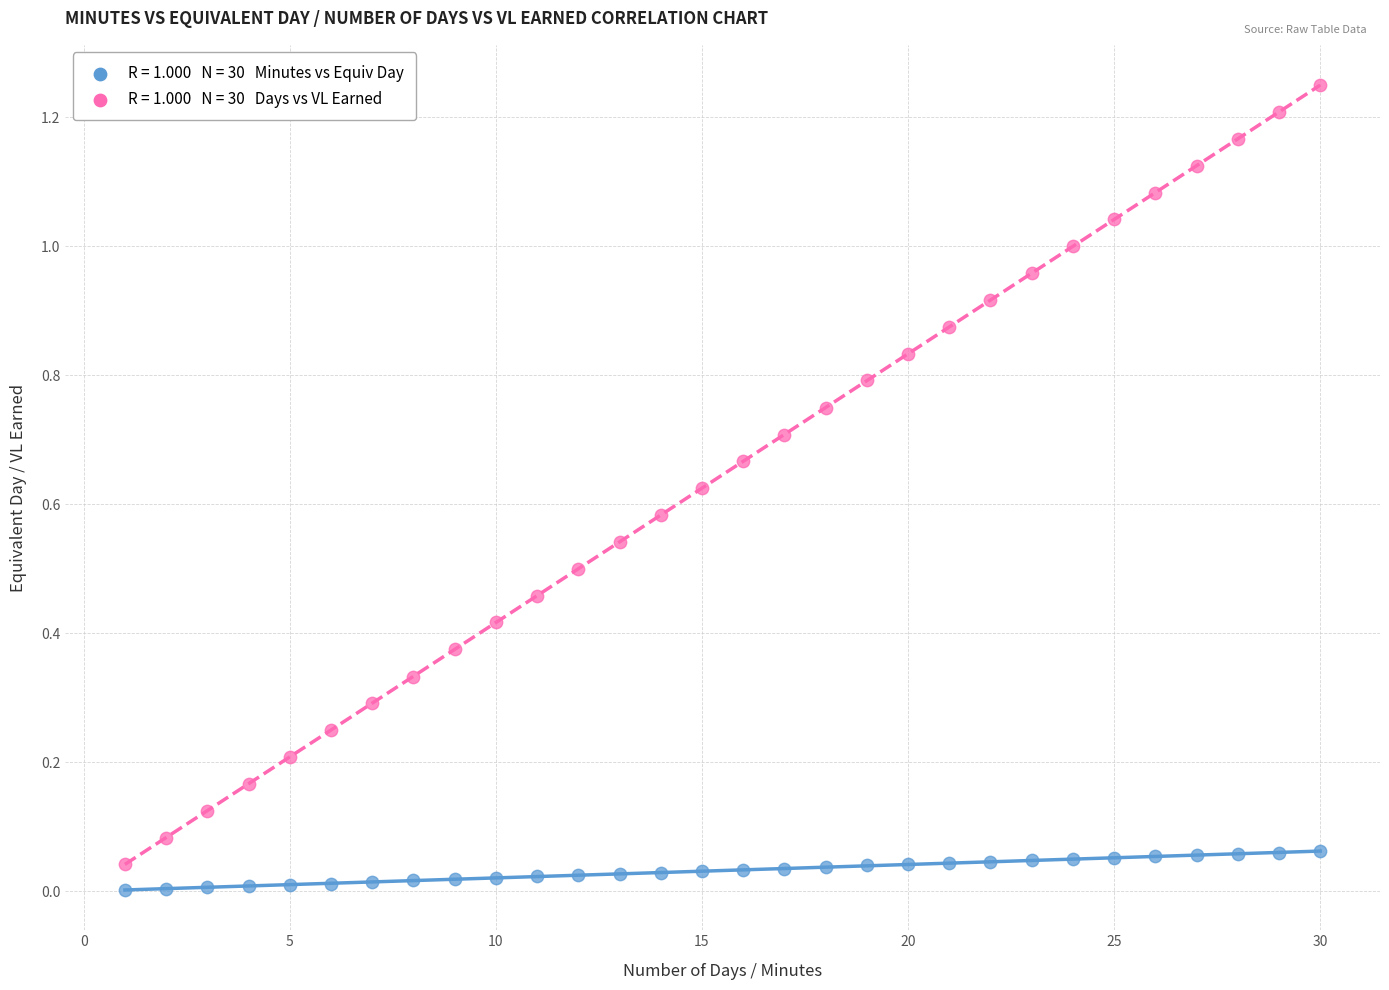

Across all data points, what is the range of X values (max minus min)?

29.0